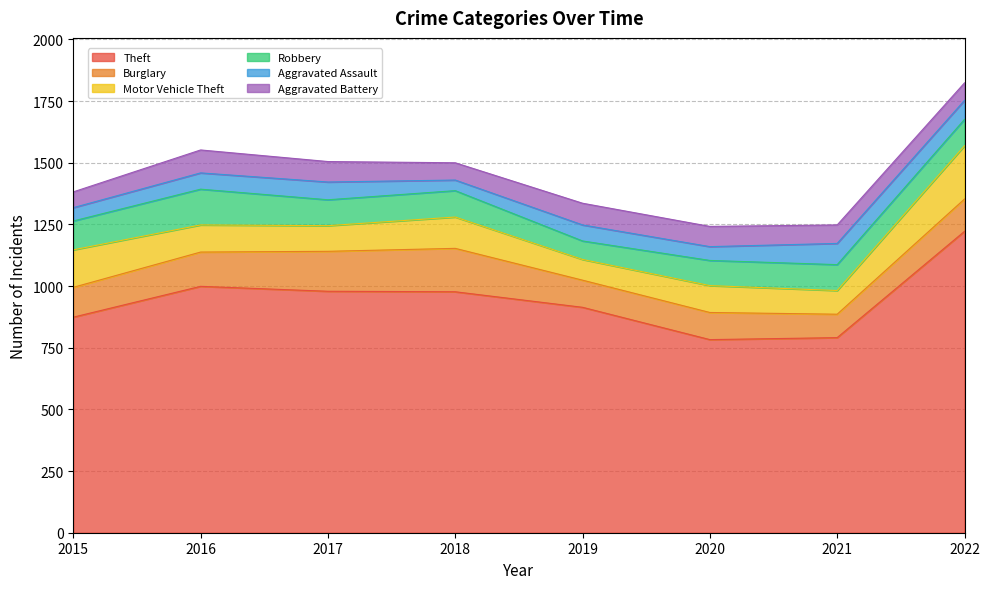

True or false: Aggravated Assault has more than 0 points higher than both neighbors.

True